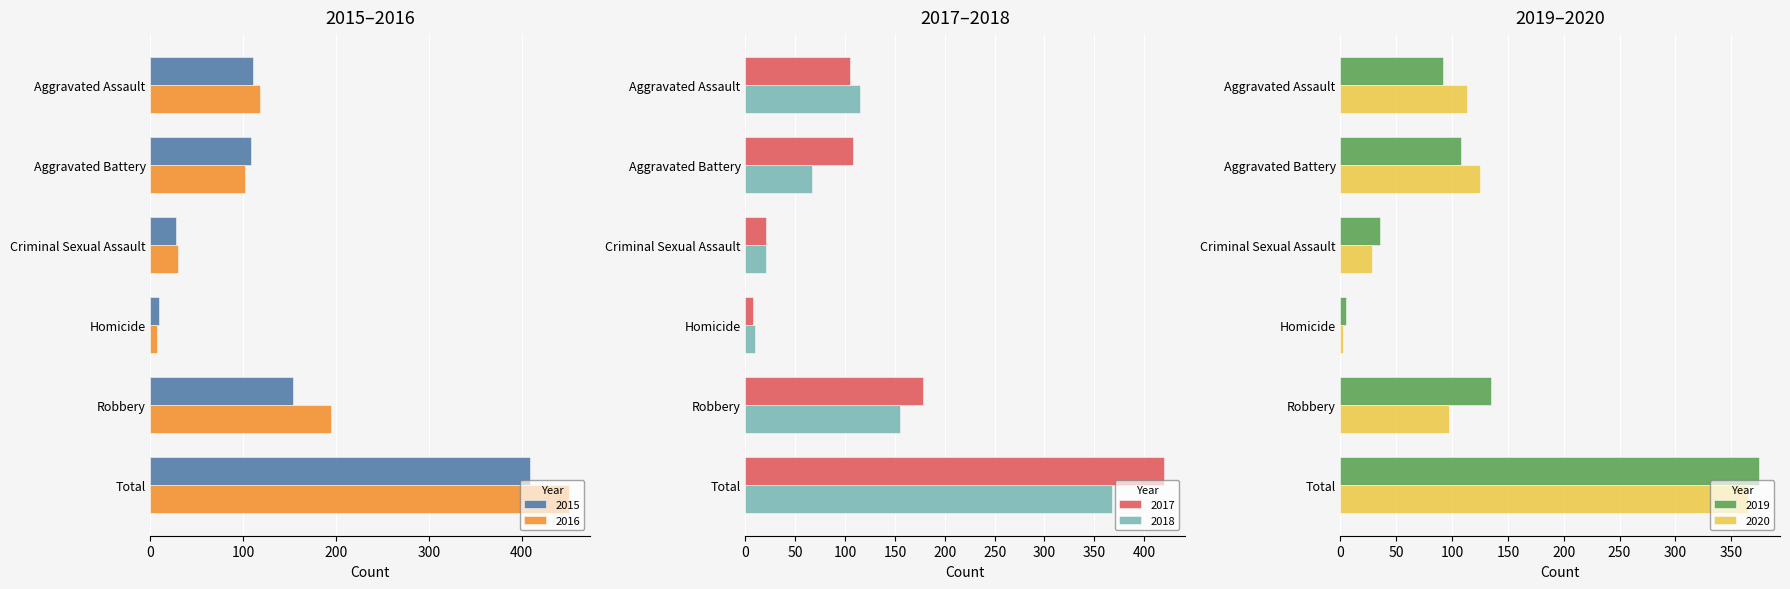

What is the difference between the second highest and second lowest values in the 2016 series?

164